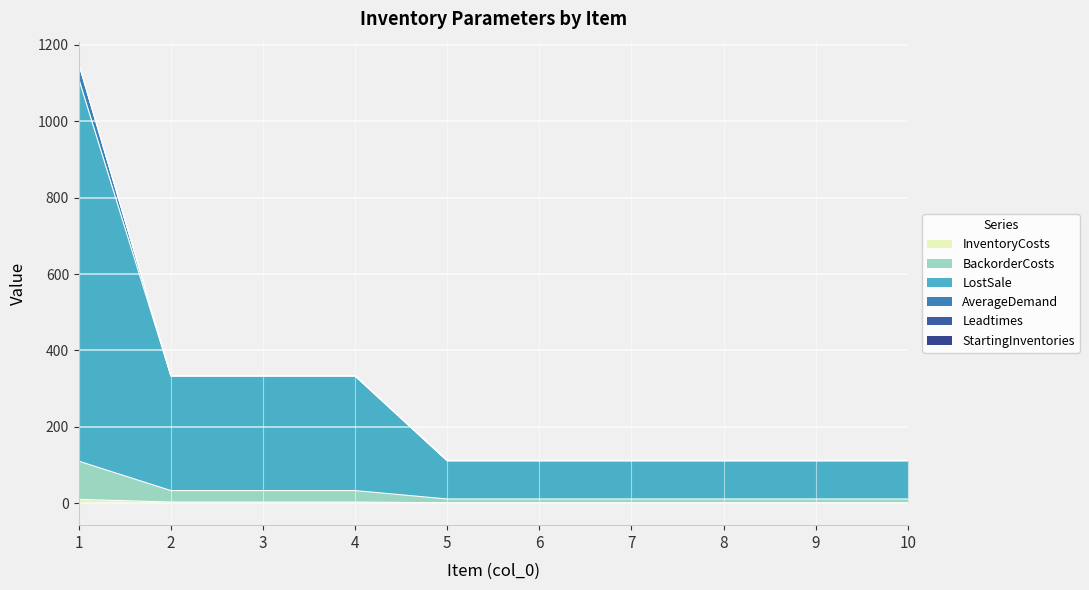

Read the BackorderCosts value at 9, to the nearest 10.

10